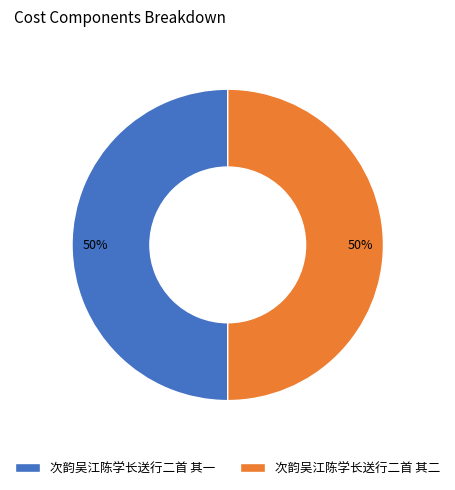

What percentage is the 次韵吴江陈学长送行二首 其二 slice, to the nearest percent?

50%